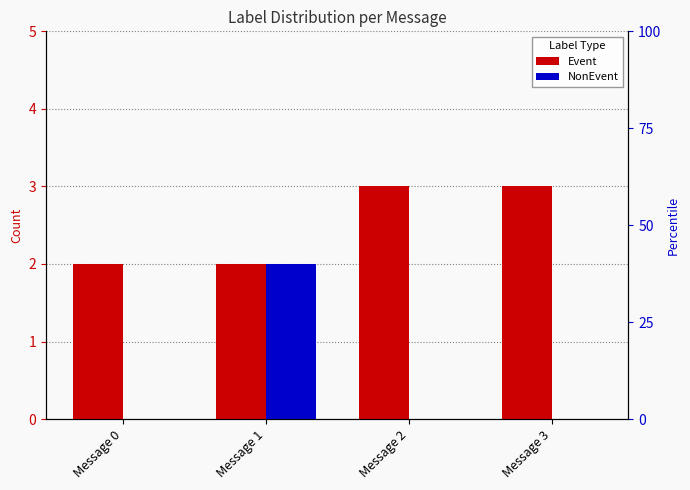

List the series in order of their peak value, lowest first.

NonEvent, Event